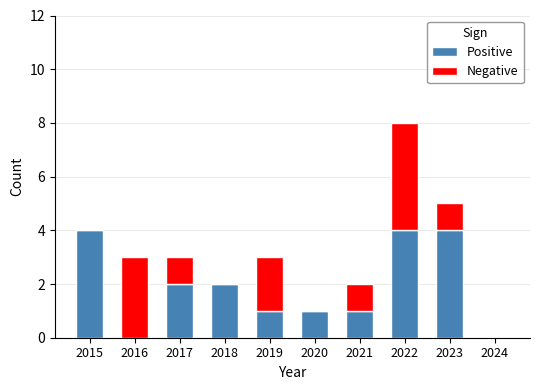

Does the chart contain stacked bars?

Yes